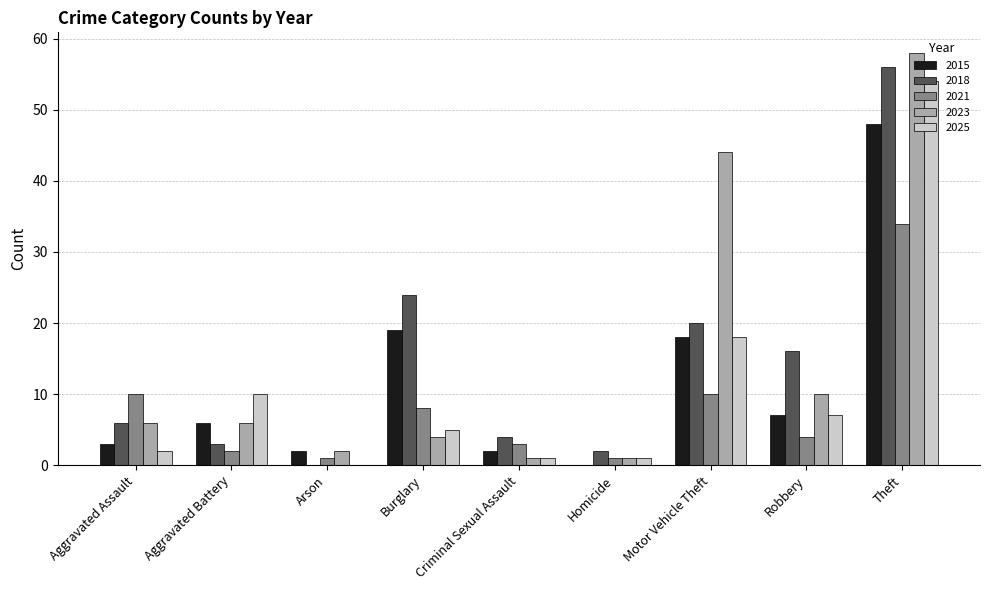

At which category is the sum across all series the highest?

Theft